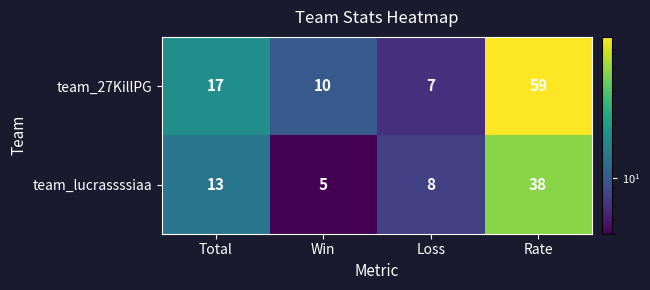

At which label does team_27KillPG reach its peak?

Rate